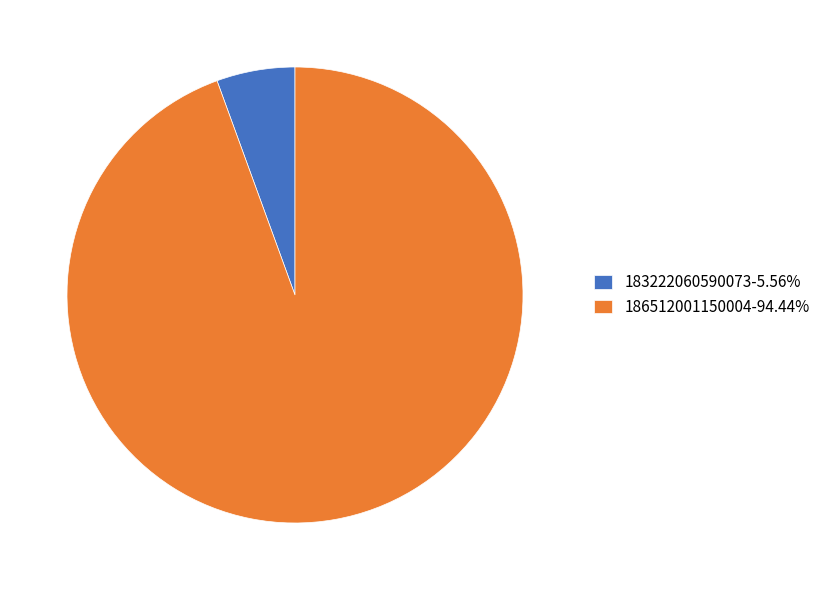

How many slices are in this pie chart?

2